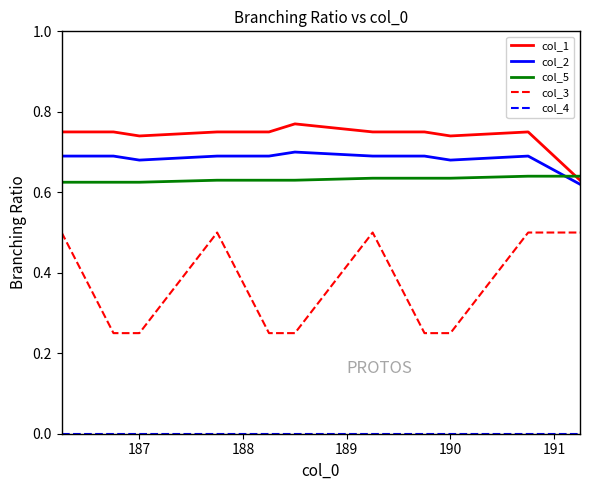

List the series in order of their peak value, highest first.

col_1, col_2, col_5, col_3, col_4